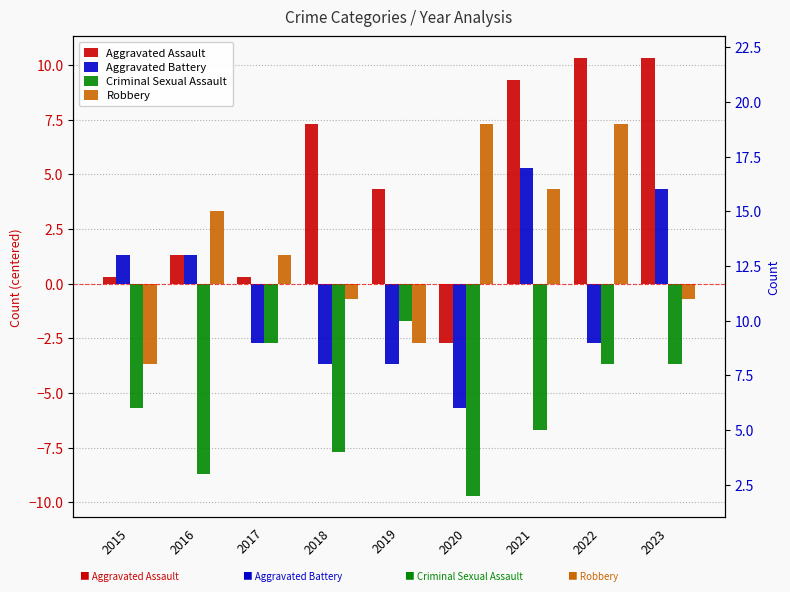

How many data points in Criminal Sexual Assault are less than -5?

5